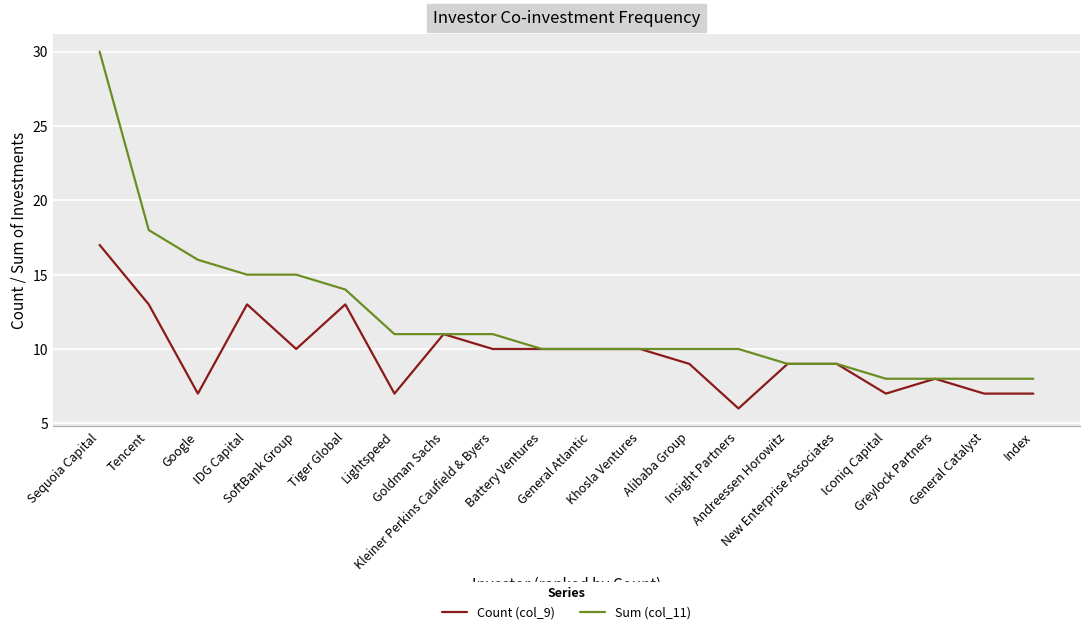

Where does the Sum (col_11) series first go above 10?

Sequoia Capital